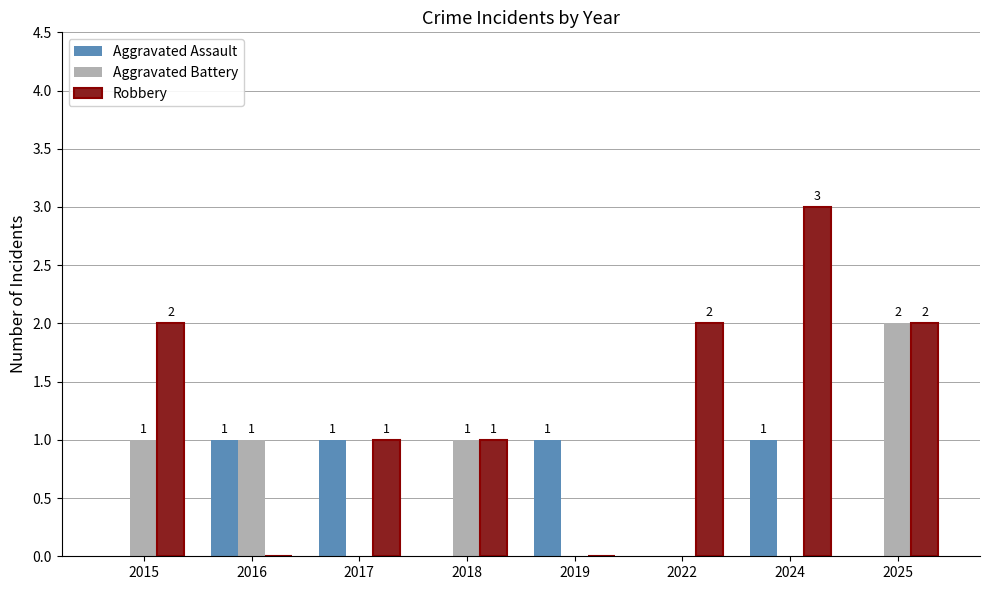

How many groups of bars are there?

8